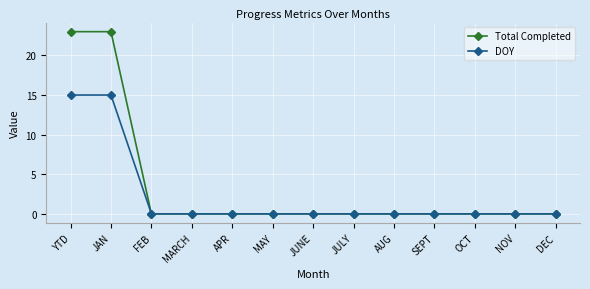

Which series has the largest range (max minus min)?

Total Completed